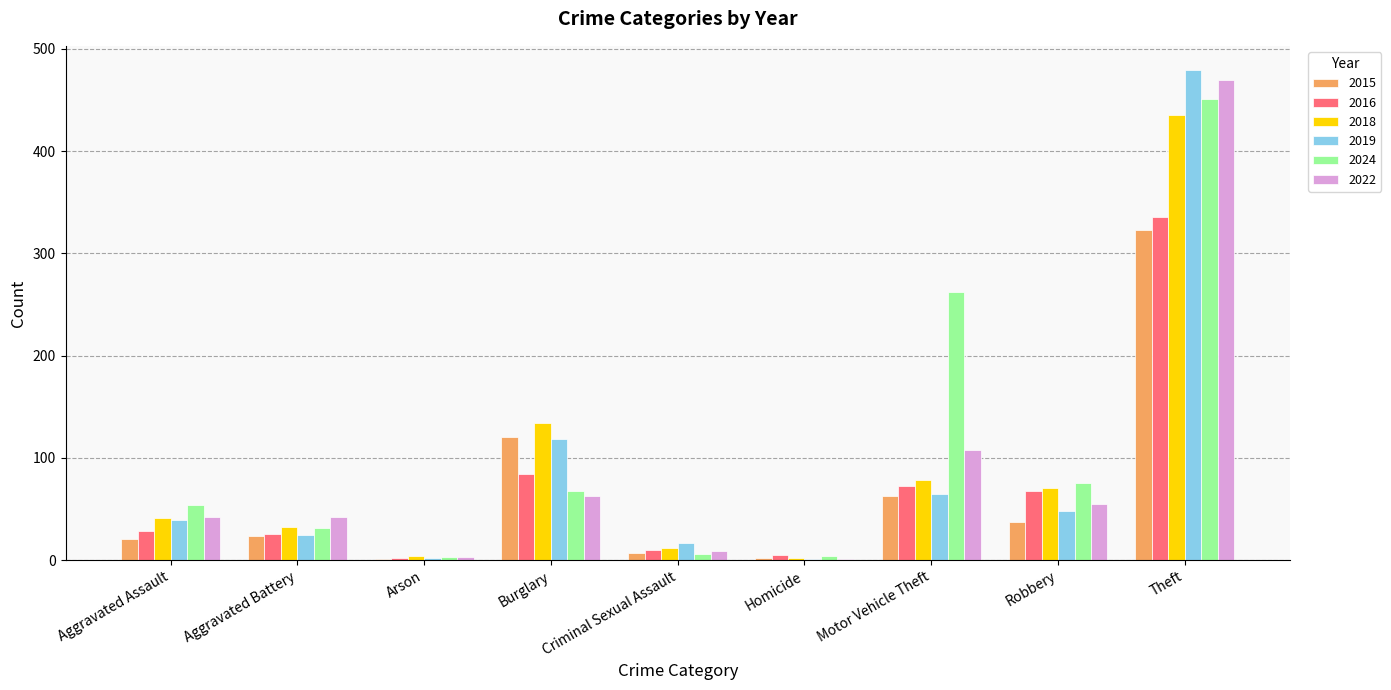

The 2019 series shows 65 at Motor Vehicle Theft. True or false?

True